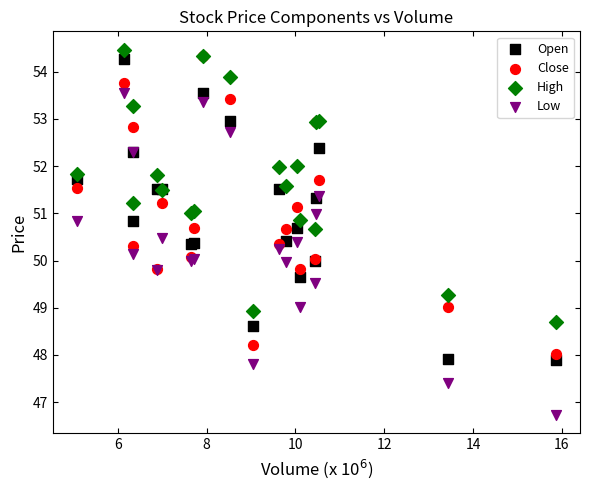

What are all the series names shown in the legend?

Open, Close, High, Low